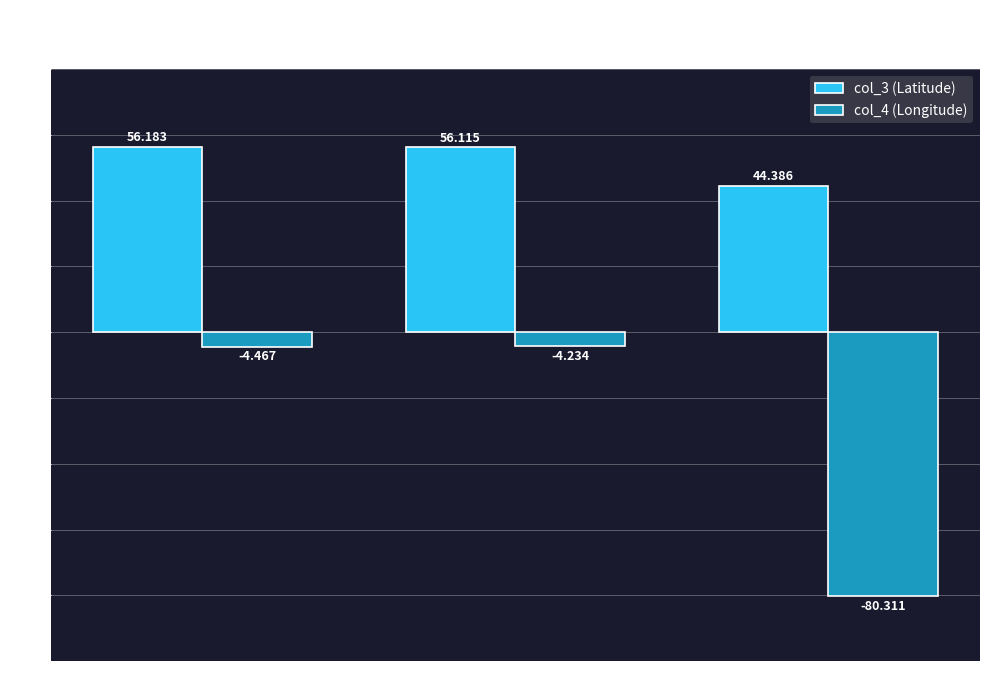

What position from the right is Rob Roy?

1